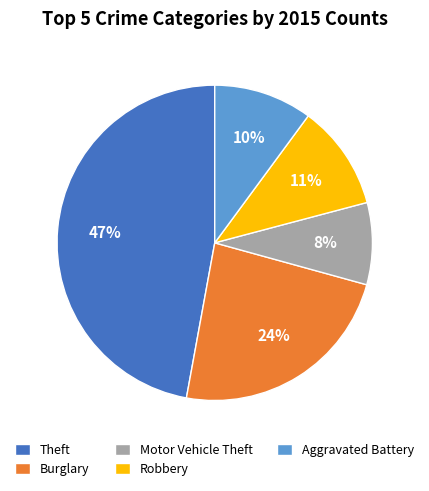

How many slices are in this pie chart?

5